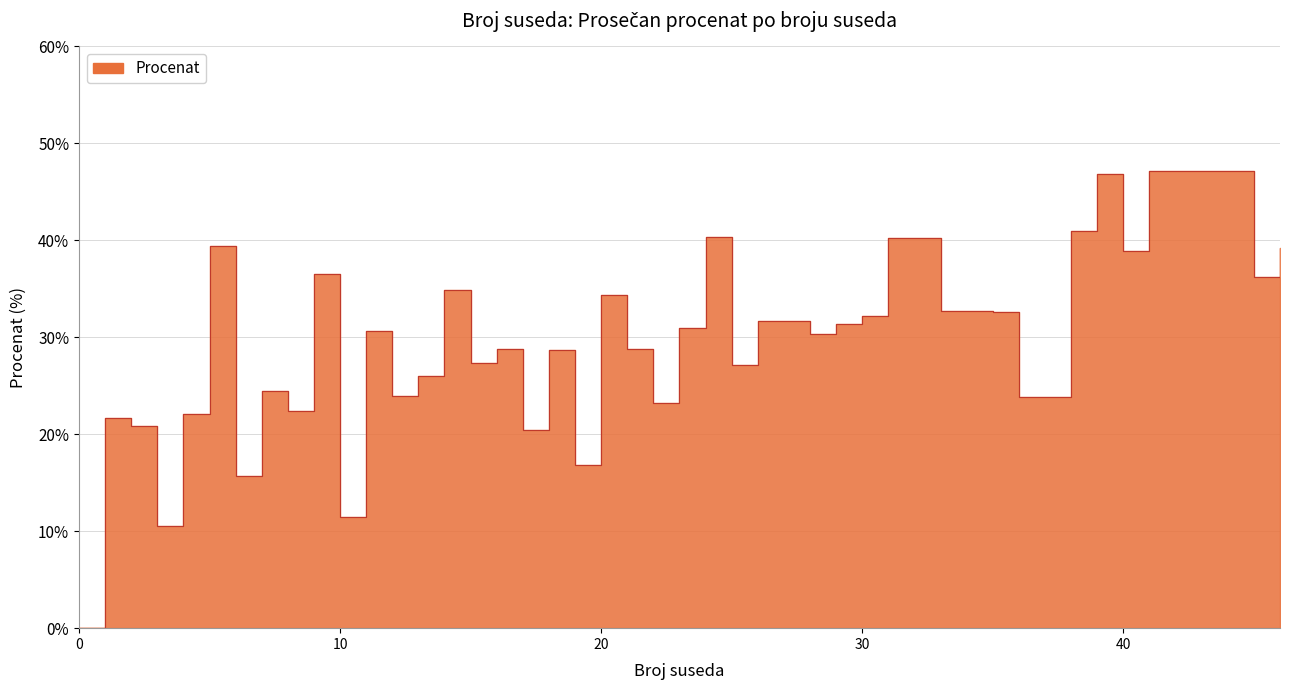

How many lines are shown in the chart?

1